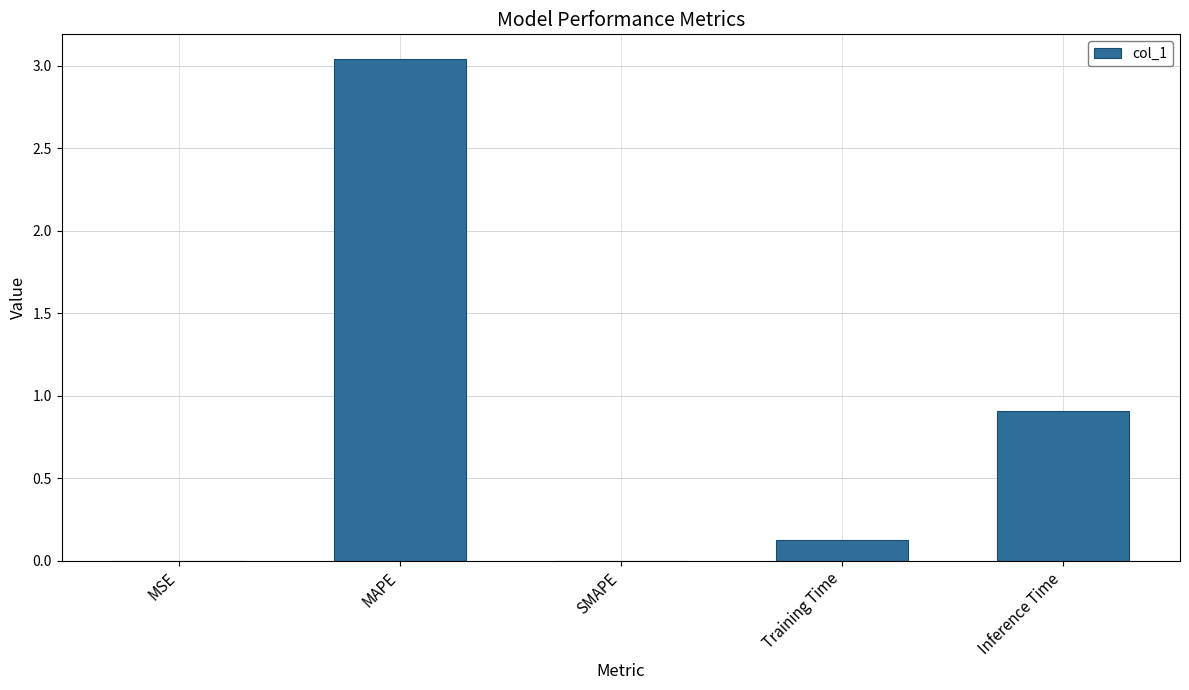

Which has a higher value, Inference Time or SMAPE?

Inference Time